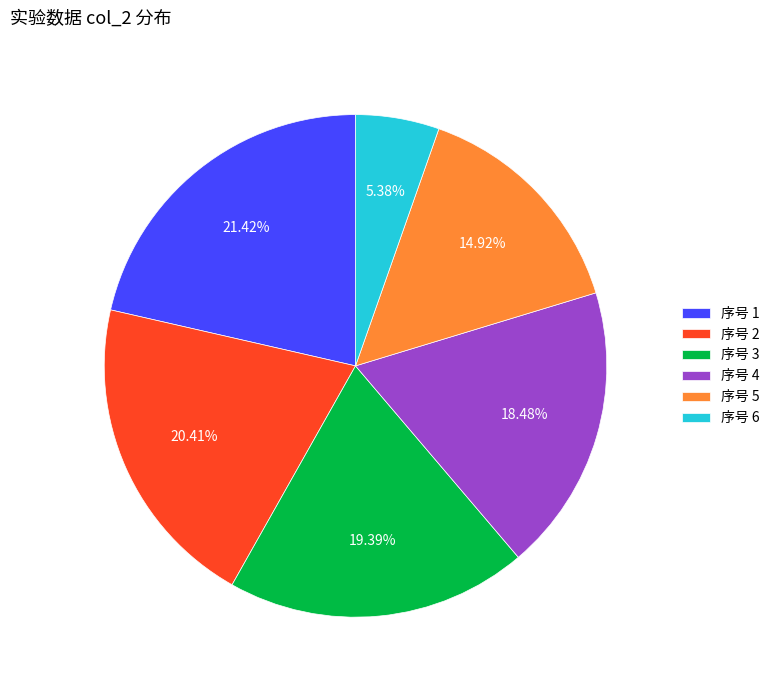

Approximately how many times larger is the value at 序号 4 compared to 序号 1?

0.9